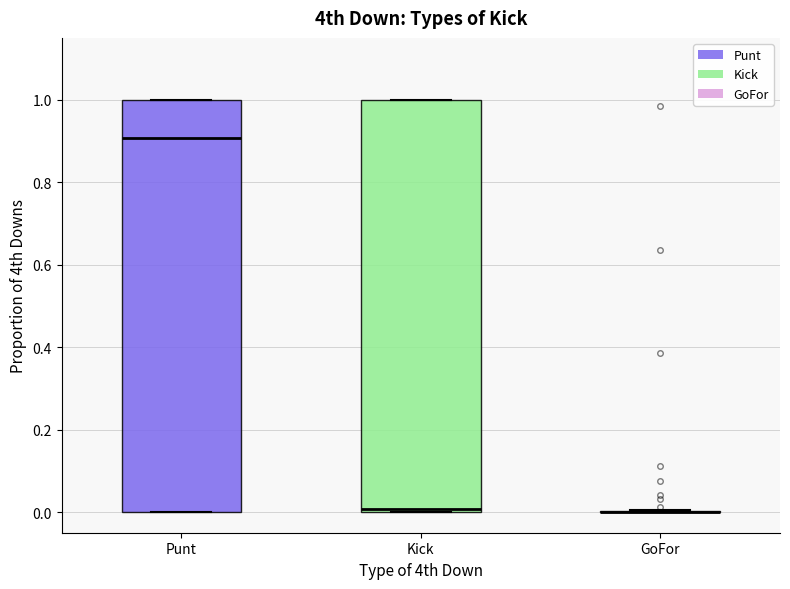

Reading left to right, transcribe this box plot: for each box, give where its median line is, the range the box spans, and where its two whiskers end, as read against the y-axis. The values are not printed on the chart, so give them approximately, as read against the axis.

Punt: median 0.9, box 0.0 to 1.0, whiskers 0.0 to 1.0
Kick: median 0.0 (just above the box's lower edge), box 0.0 to 1.0, whiskers 0.0 to 1.0
GoFor: box collapsed to a line at 0.0, whiskers 0.0 to 0.0